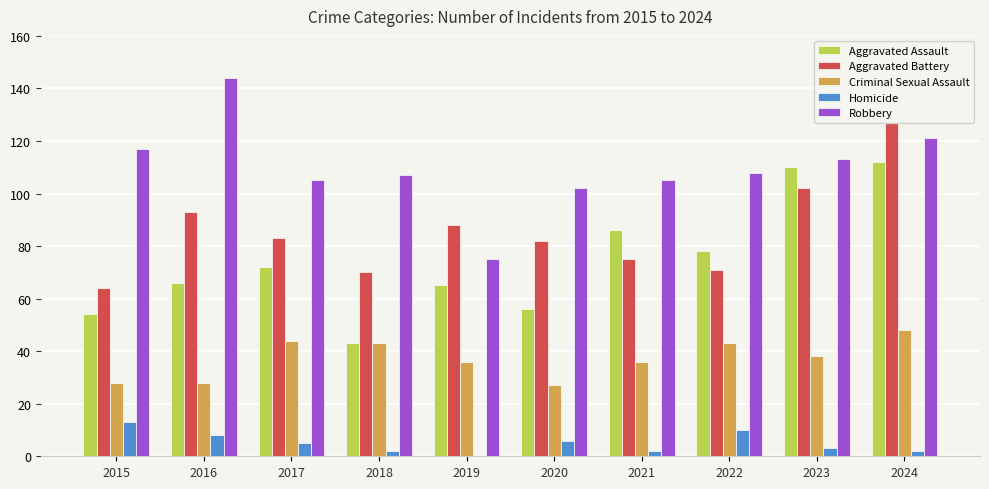

At which category is the sum across all series the highest?

2024